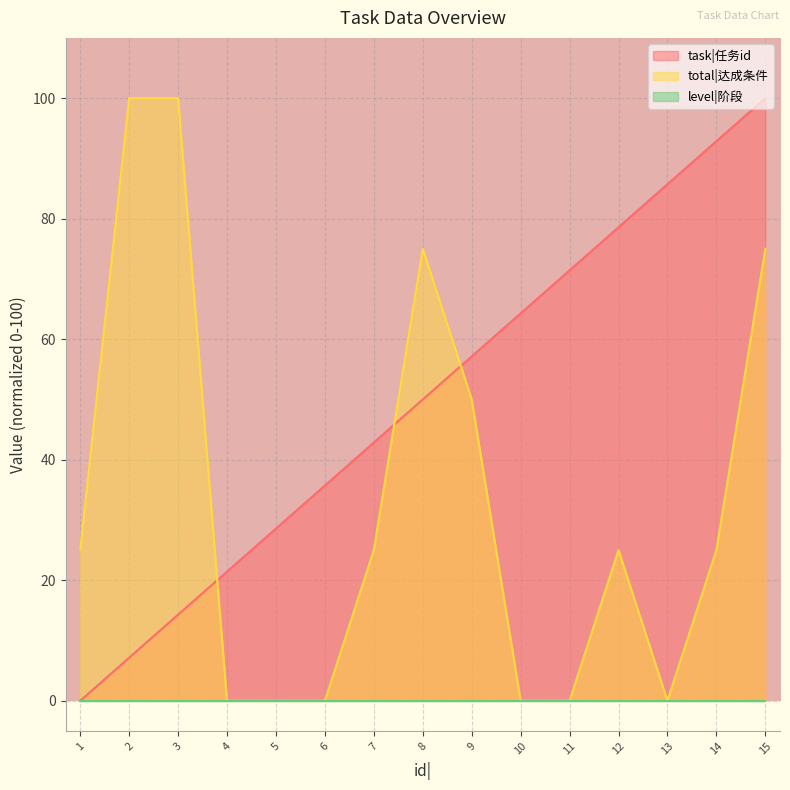

Which series has the largest range (max minus min)?

task|任务id